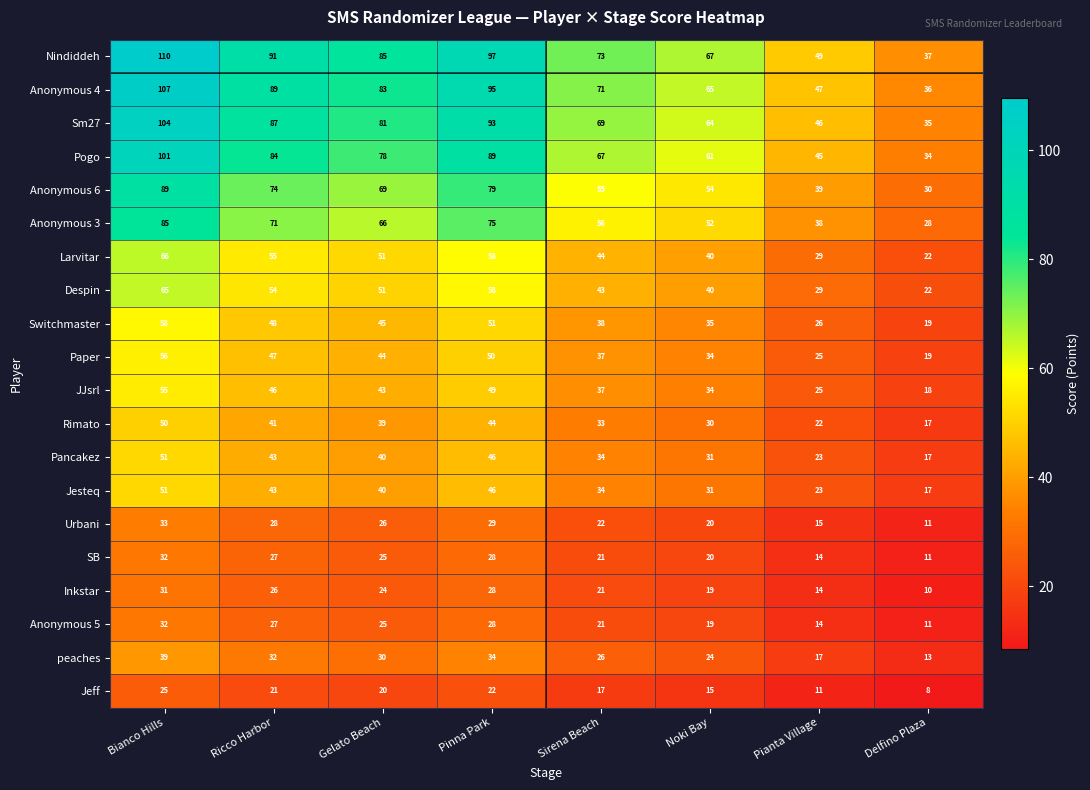

How many series are shown in this chart?

20